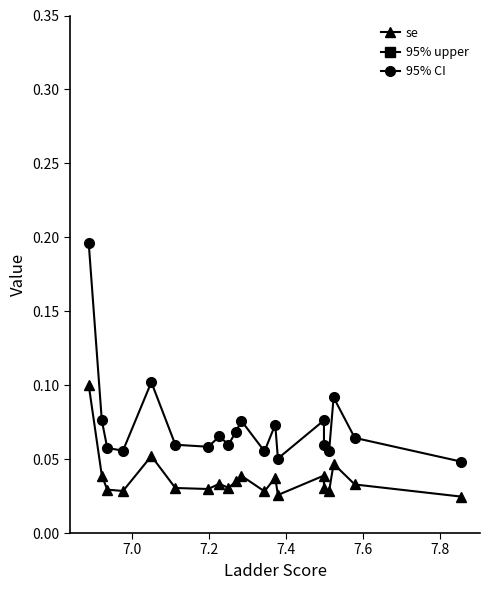

Count the number of data series in this chart.

3